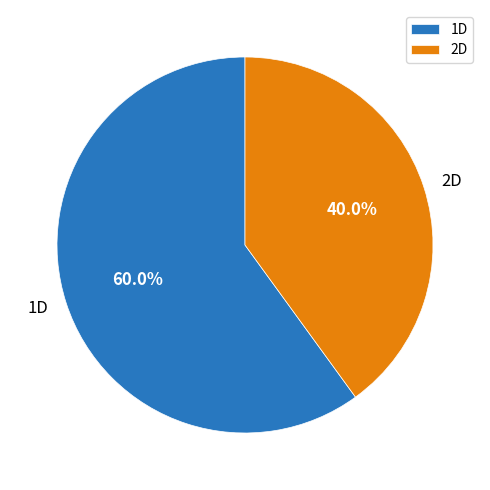

Rank the categories by value from lowest to highest.

2D, 1D